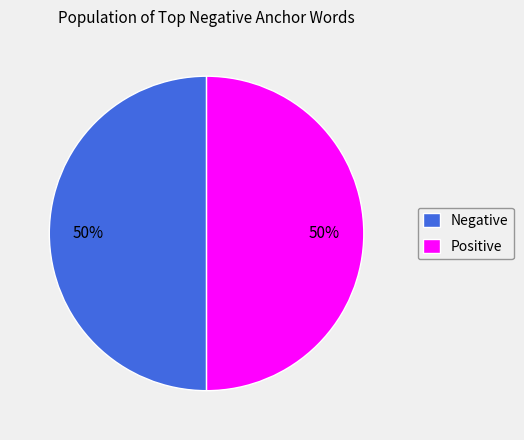

Do Negative and Positive together represent more than half of the pie?

Yes